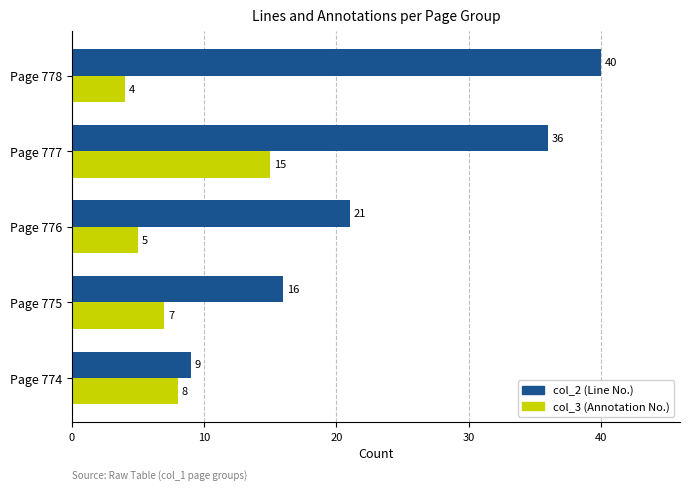

Between Page 774 and Page 776, which series saw the biggest shift?

col_2 (Line No.)